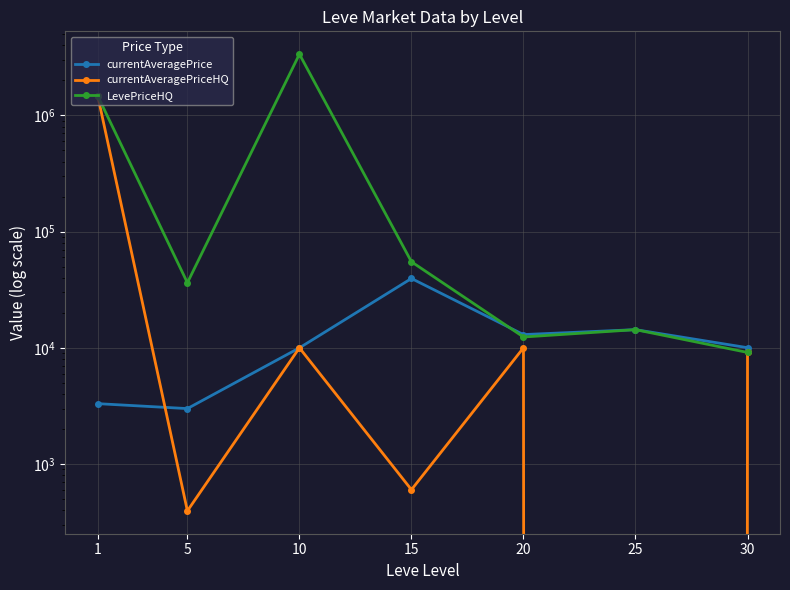

Which series has the largest range (max minus min)?

LevePriceHQ